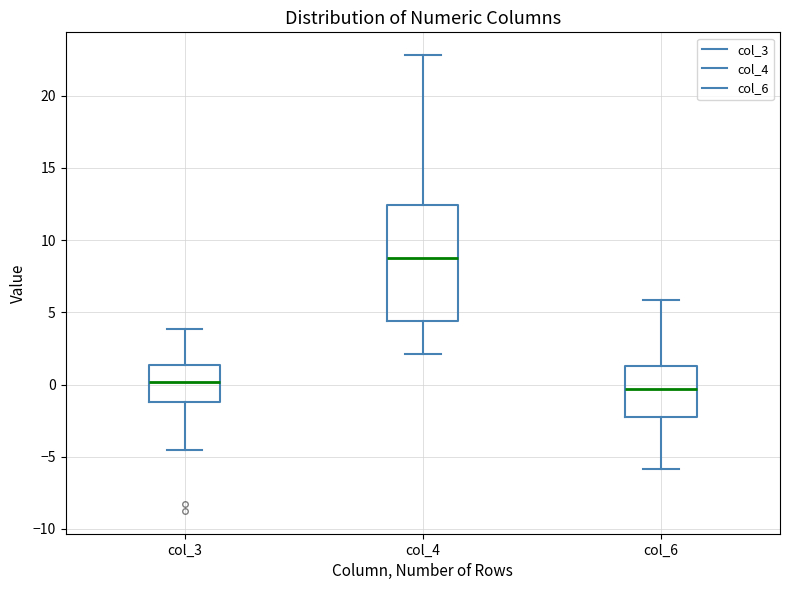

Where does the upper whisker of the box for col_6 end on the y-axis? The values are not printed on the chart, so give them approximately, as read against the axis.

6.0